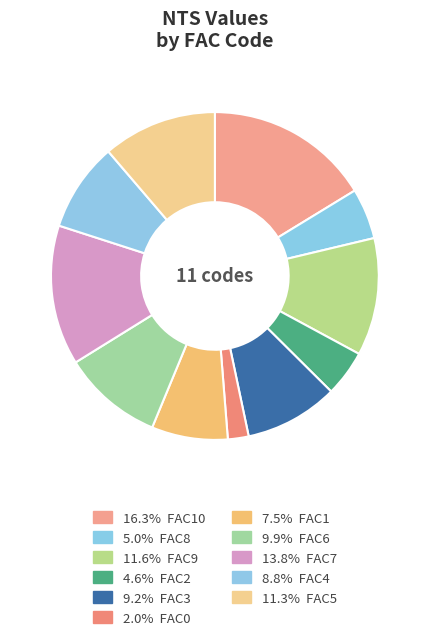

Which category has the smallest portion of the pie?

FAC0